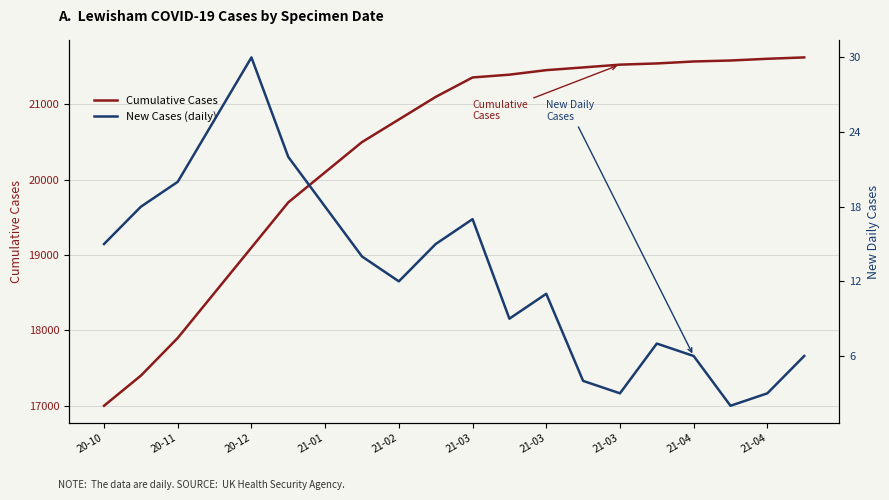

What is the difference between the maximum and minimum values in the New Cases (daily) series?

28